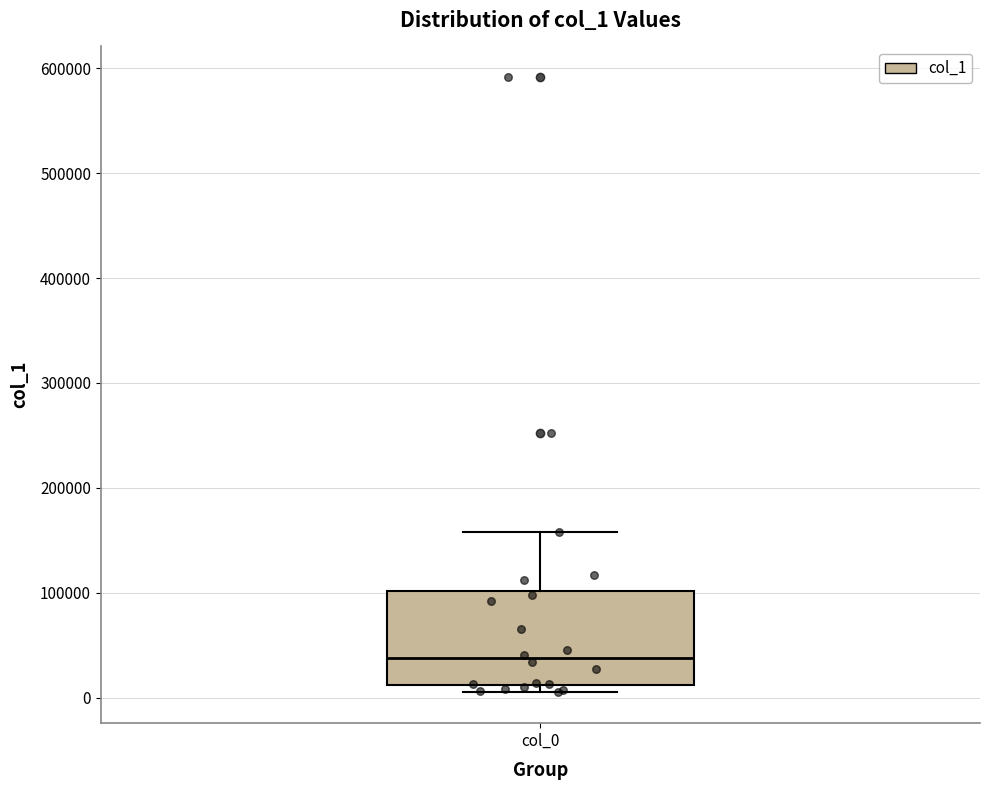

Transcribe this box plot: give where the median line is, the range the box spans, and where the two whiskers end, as read against the y-axis. The values are not printed on the chart, so give them approximately, as read against the axis.

median 40000, box 10000 to 100000, whiskers 10000 (just below the box's lower edge) to 160000